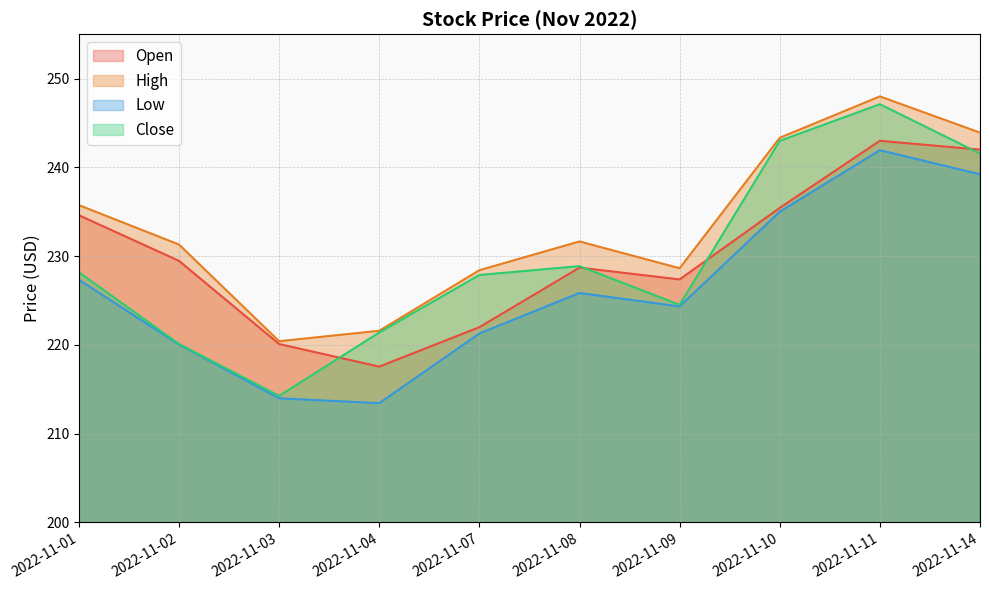

What is the difference between the maximum and minimum values in the Open series?

25.4